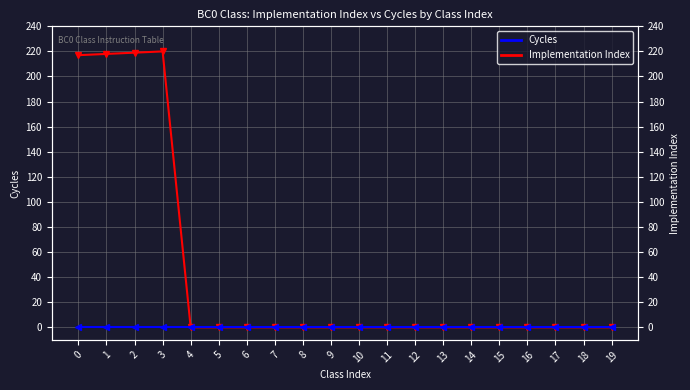

How many series are shown in this chart?

2